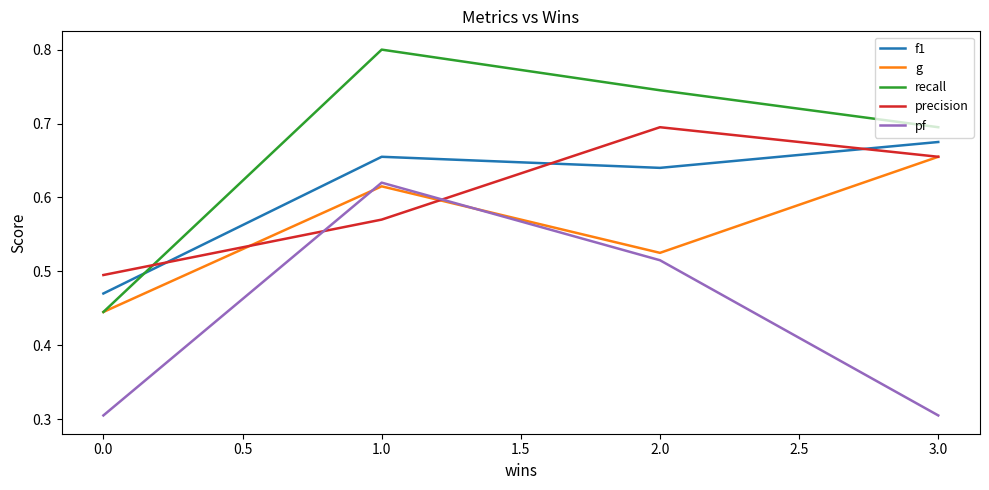

At which category is the sum across all series the highest?

1.0